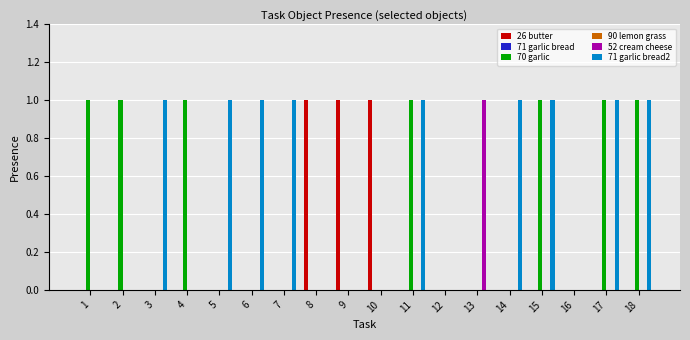

How many groups of bars are there?

18